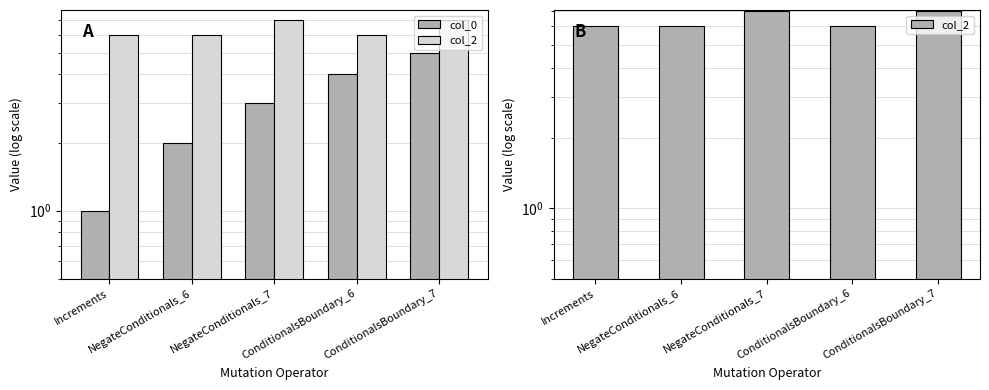

Which has a higher value, NegateConditionals_6 or NegateConditionals_7?

NegateConditionals_7